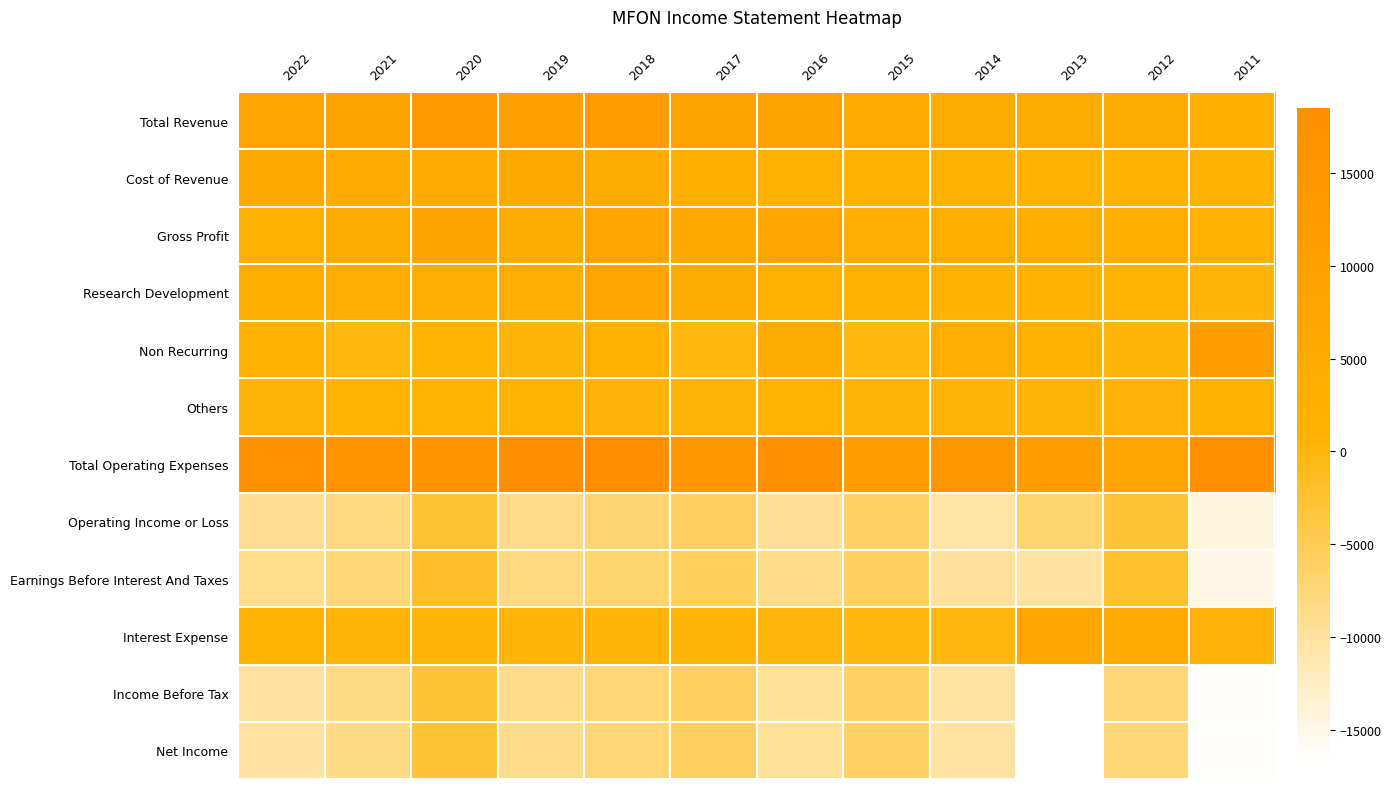

Which series changed the most between 2017 and 2012?

Total Operating Expenses